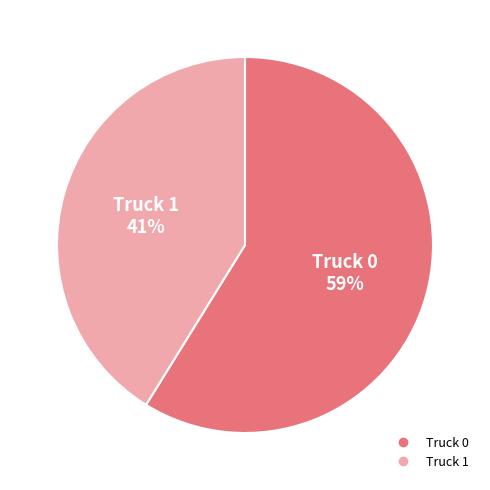

Do Truck 0 and Truck 1 together represent more than half of the pie?

Yes